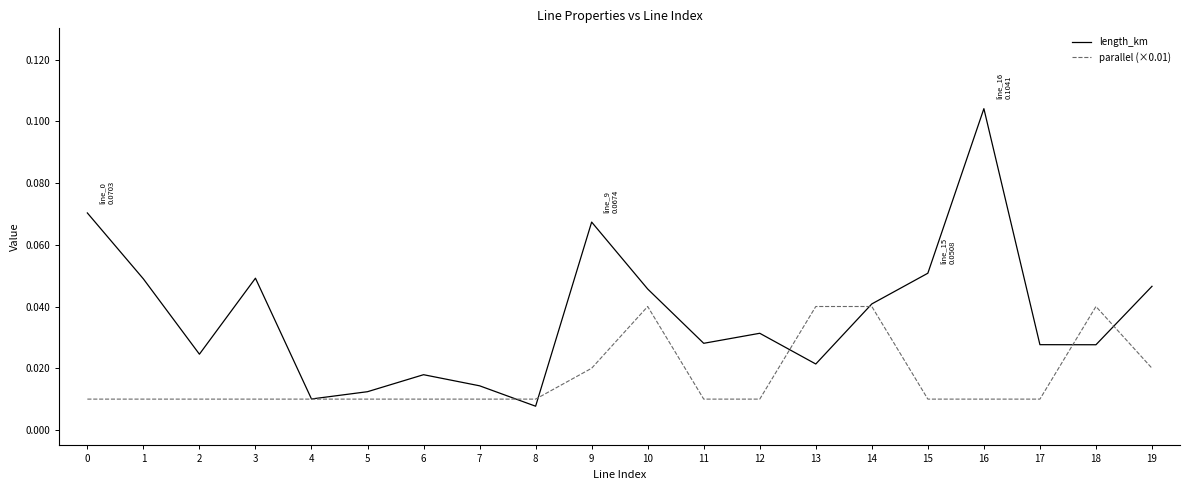

At which category is the sum across all series the highest?

16